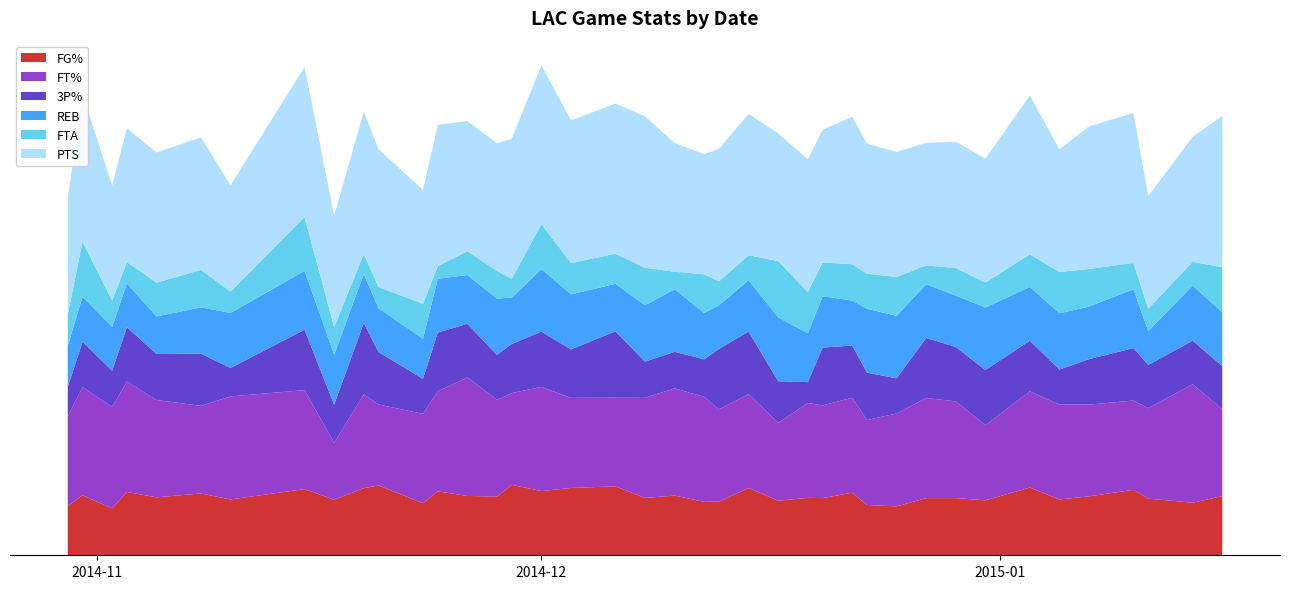

Reading left to right, list all the values displayed in this chart.

FG%: 39.1	47.9	37.5	50.6	46.3	49.4	44.6	52.9	44.4	53.6	55.8	41.6	51.1	47.4	46.9	56.3	51.3	53.8	55.1	45.8	47.7	42.7	42.9	53.8	43.6	45.9	45.7	50.0	40.2	39.1	45.7	45.7	43.9	54.1	44.6	47.1	52.3	45.3	42.0	47.3
3P%: 23.3	36.4	29.0	43.5	36.8	41.7	22.7	48.3	30.4	57.1	41.9	28.0	46.9	42.9	36.0	39.3	44.1	38.7	53.1	29.0	29.2	30.0	48.3	50.0	33.3	16.7	46.2	41.7	37.9	28.1	48.0	43.5	44.1	40.5	28.0	36.4	41.9	34.6	34.8	34.5
FT%: 72.0	86.4	81.0	88.2	77.8	70.0	82.4	79.1	45.5	75.0	64.7	71.4	80.0	94.7	77.3	73.3	83.3	72.0	70.8	80.0	85.7	83.9	73.7	75.0	62.2	75.8	74.1	75.9	67.9	74.2	80.0	77.3	60.0	76.9	75.8	73.3	71.4	72.2	94.7	69.4
REB: 33.0	36.0	35.0	35.0	30.0	37.0	44.0	47.0	40.0	39.0	35.0	32.0	43.0	39.0	45.0	37.0	50.0	44.0	38.0	45.0	50.0	37.0	35.0	41.0	51.0	39.0	41.0	36.0	51.0	50.0	43.0	41.0	50.0	43.0	45.0	42.0	47.0	27.0	44.0	43.0
FTA: 25.0	44.0	21.0	17.0	27.0	30.0	17.0	43.0	22.0	16.0	17.0	28.0	10.0	19.0	22.0	15.0	36.0	25.0	24.0	30.0	14.0	31.0	19.0	20.0	45.0	33.0	27.0	29.0	28.0	31.0	15.0	22.0	20.0	26.0	33.0	30.0	21.0	18.0	19.0	36.0
PTS: 93.0	118.0	92.0	107.0	104.0	106.0	85.0	120.0	89.0	114.0	110.0	91.0	113.0	104.0	102.0	112.0	127.0	114.0	120.0	121.0	103.0	96.0	106.0	113.0	102.0	106.0	106.0	118.0	104.0	100.0	98.0	101.0	99.0	127.0	98.0	114.0	120.0	90.0	100.0	121.0